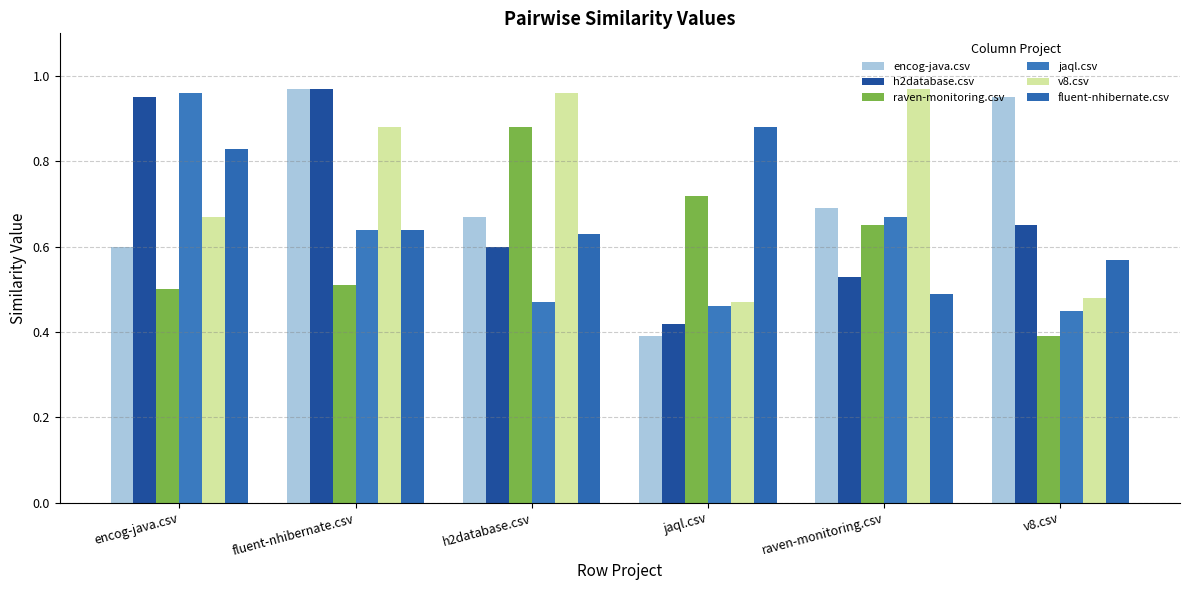

What is the difference between the maximum and minimum values in the raven-monitoring.csv series?

0.5